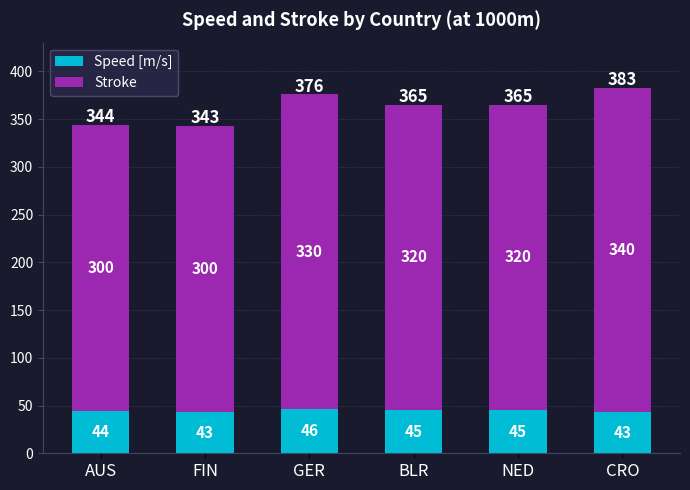

What is the maximum value for Speed [m/s]?

46